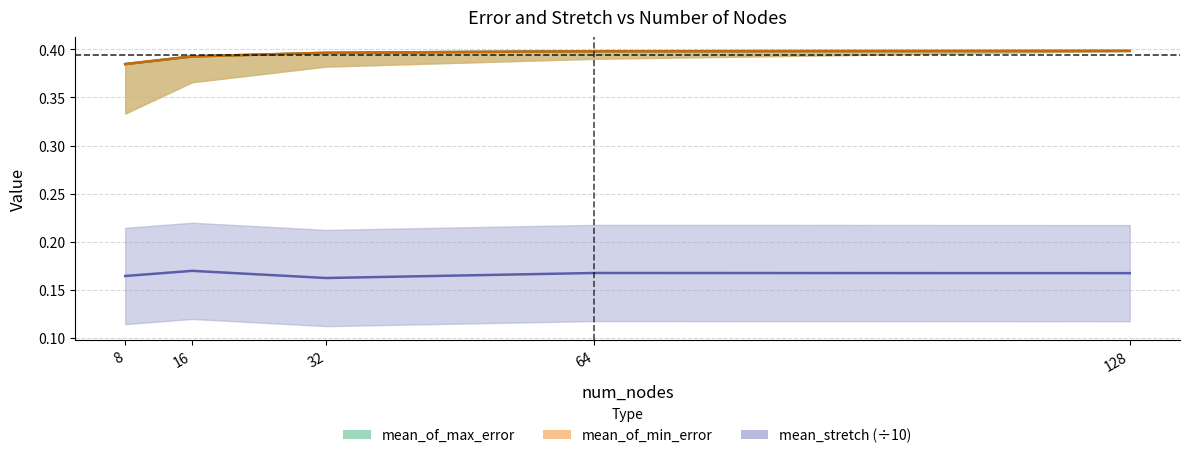

True or false: mean_of_max_error and mean_stretch cross at least once.

False